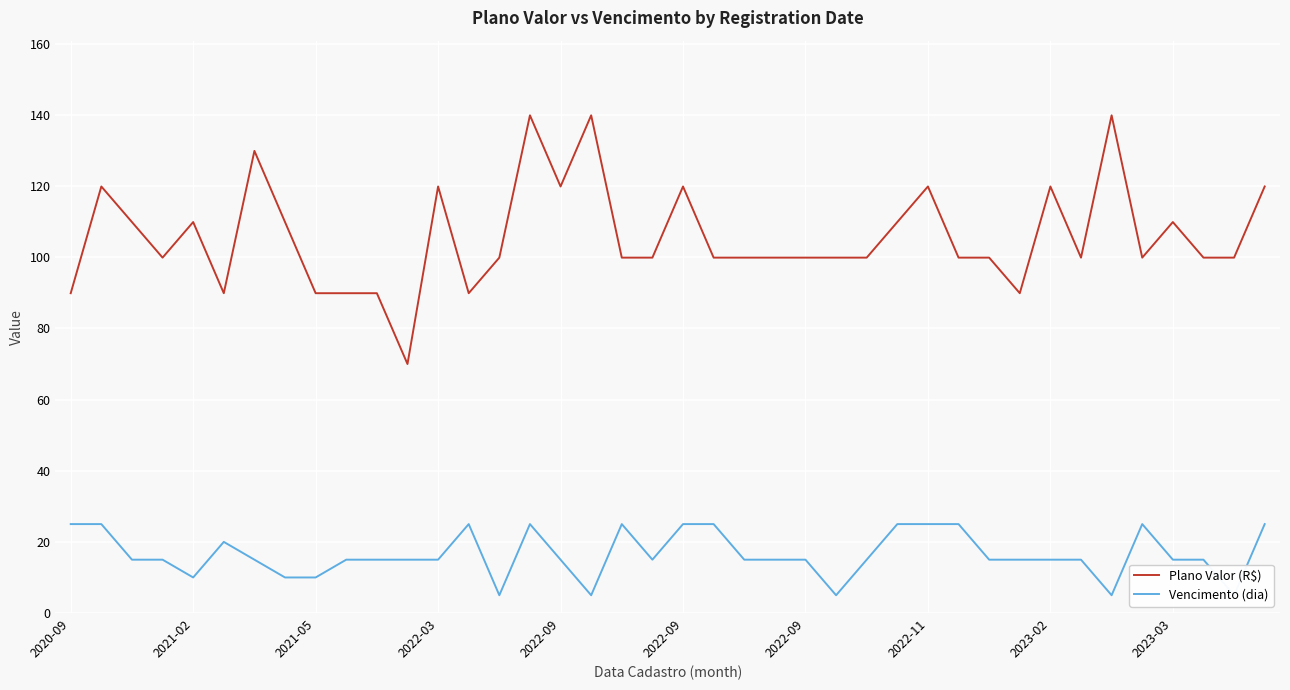

Reading left to right, extract all data points from this chart.

Plano Valor (R$): 89.9	119.9	109.9	99.9	109.9	89.9	129.9	109.9	89.9	89.9	89.9	70.0	119.9	89.9	99.9	139.9	119.9	139.9	99.9	99.9	119.9	99.9	99.9	99.9	99.9	99.9	99.9	109.9	119.9	99.9	99.9	89.9	119.9	99.9	139.9	99.9	109.9	99.9	99.9	119.9
Vencimento (dia): 25.0	25.0	15.0	15.0	10.0	20.0	15.0	10.0	10.0	15.0	15.0	15.0	15.0	25.0	5.0	25.0	15.0	5.0	25.0	15.0	25.0	25.0	15.0	15.0	15.0	5.0	15.0	25.0	25.0	25.0	15.0	15.0	15.0	15.0	5.0	25.0	15.0	15.0	5.0	25.0